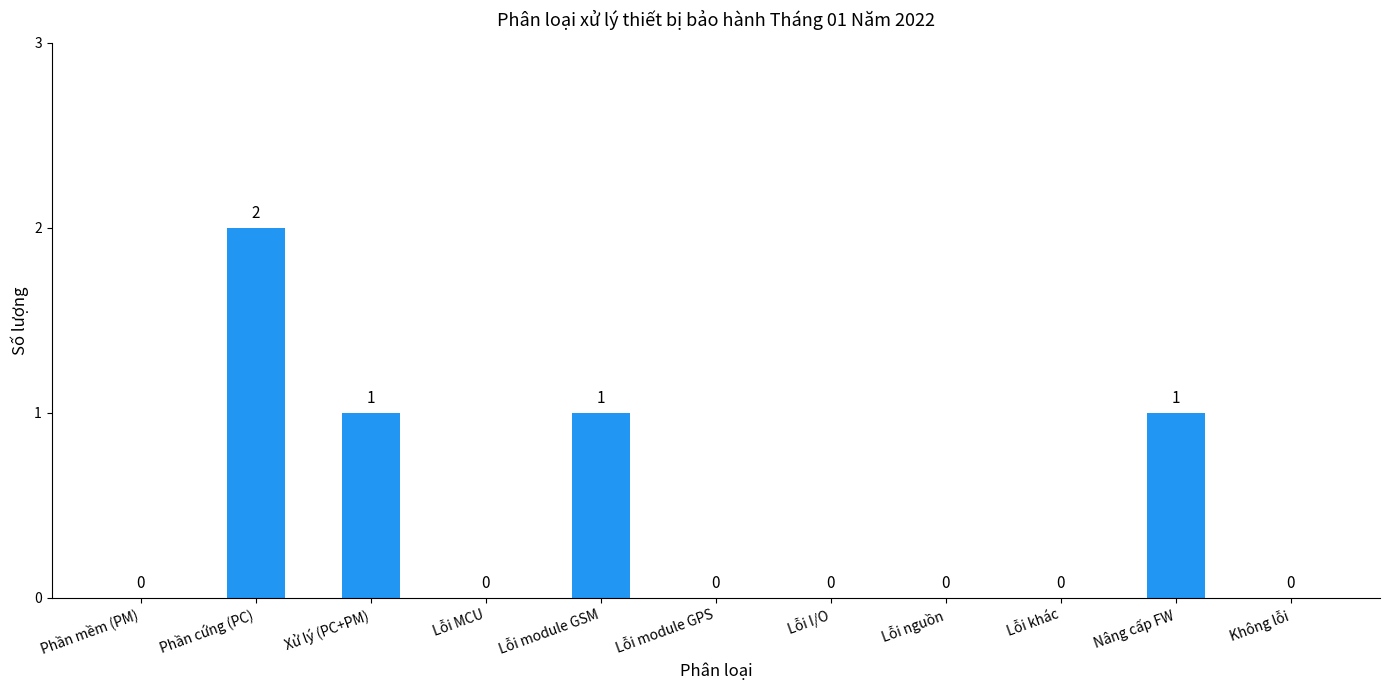

Count the number of values greater than 0.

4